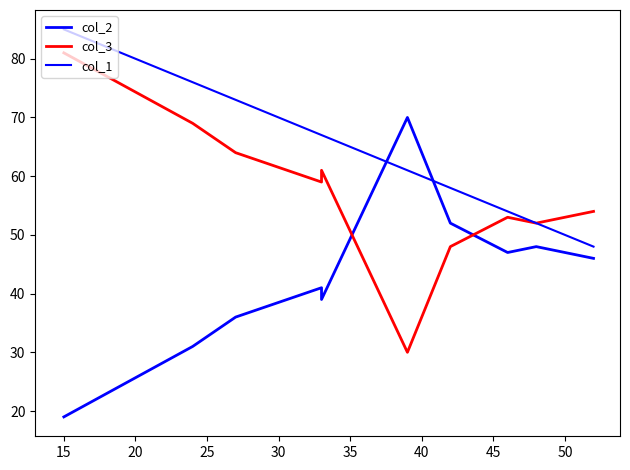

True or false: col_1 and col_3 cross at least once.

False